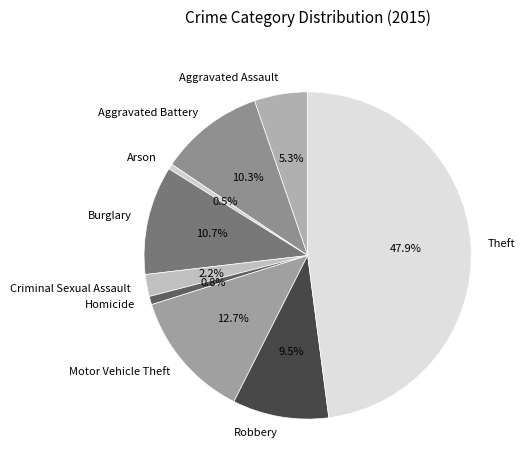

Which slice is the largest?

Theft